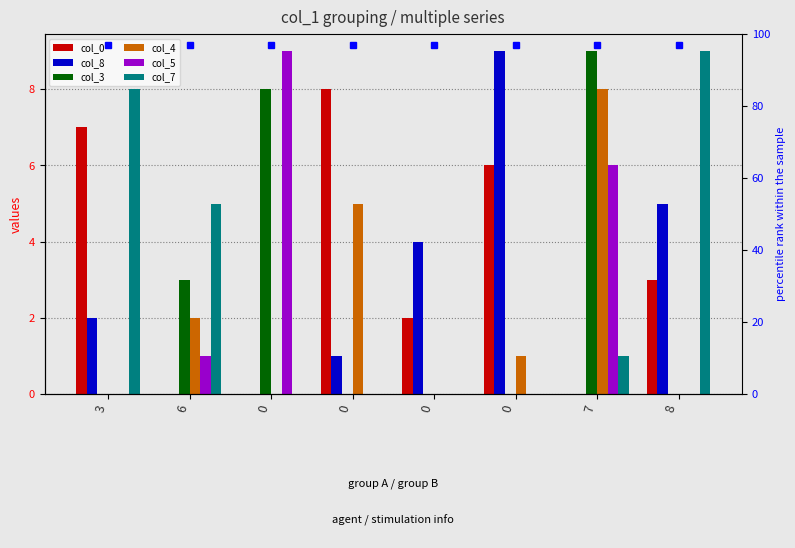

Reading left to right, extract all data points from this chart.

col_0: 7	0	0	8	2	6	0	3
col_8: 2	0	0	1	4	9	0	5
col_3: 0	3	8	0	0	0	9	0
col_4: 0	2	0	5	0	1	8	0
col_5: 0	1	9	0	0	0	6	0
col_7: 8	5	0	0	0	0	1	9